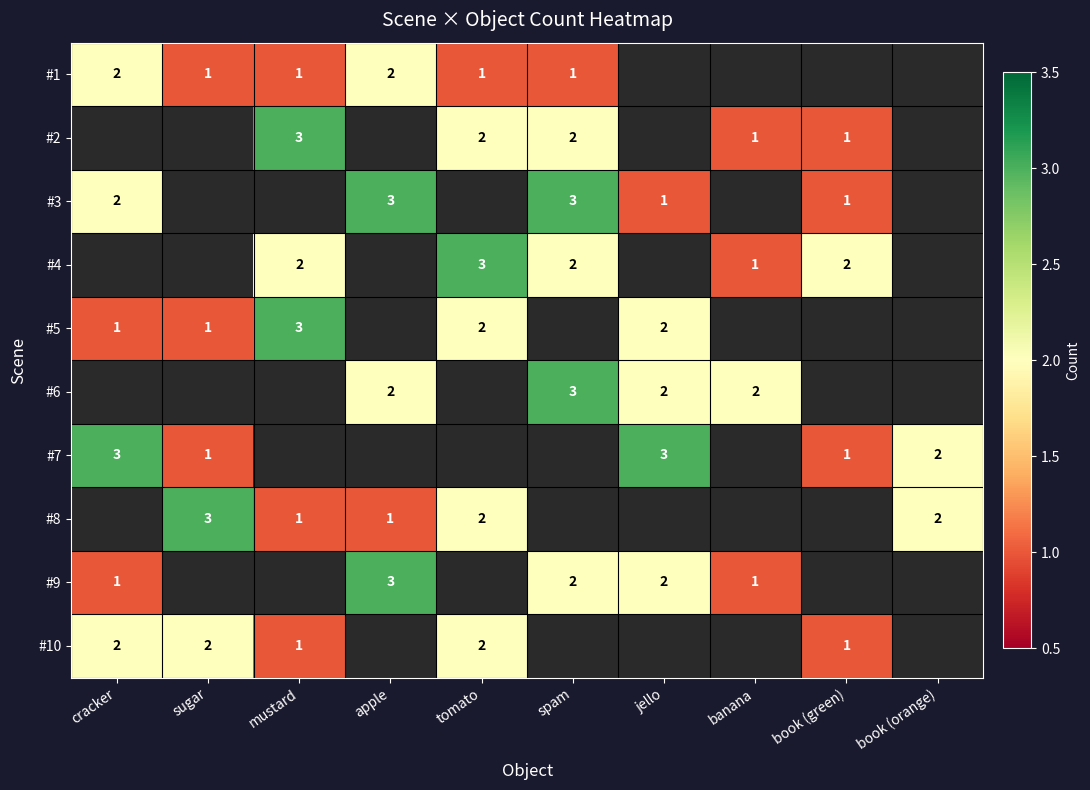

Is the value of #9 at jello greater than the value of #1 at spam?

Yes